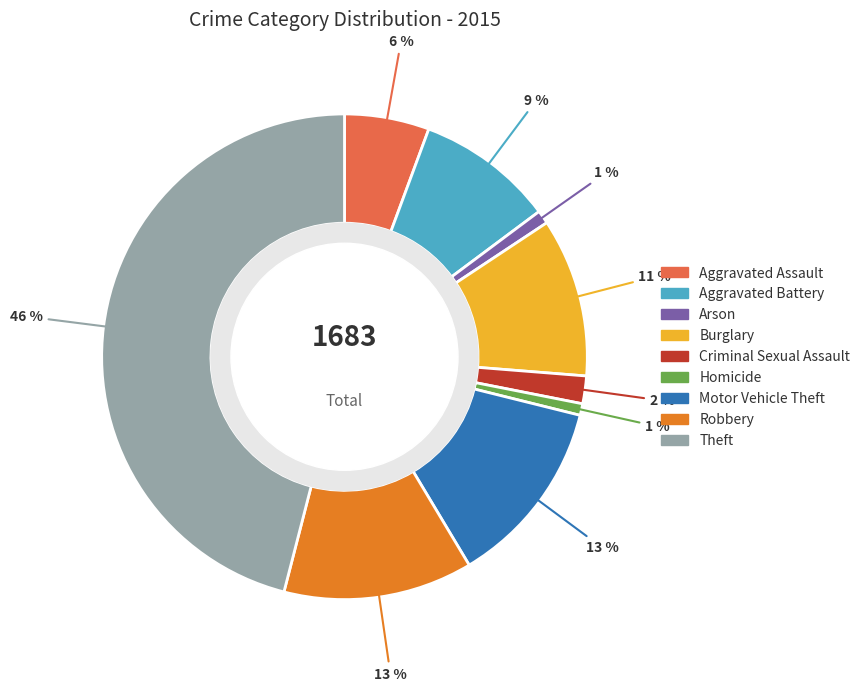

The Motor Vehicle Theft slice represents 13% of the pie. True or false?

True